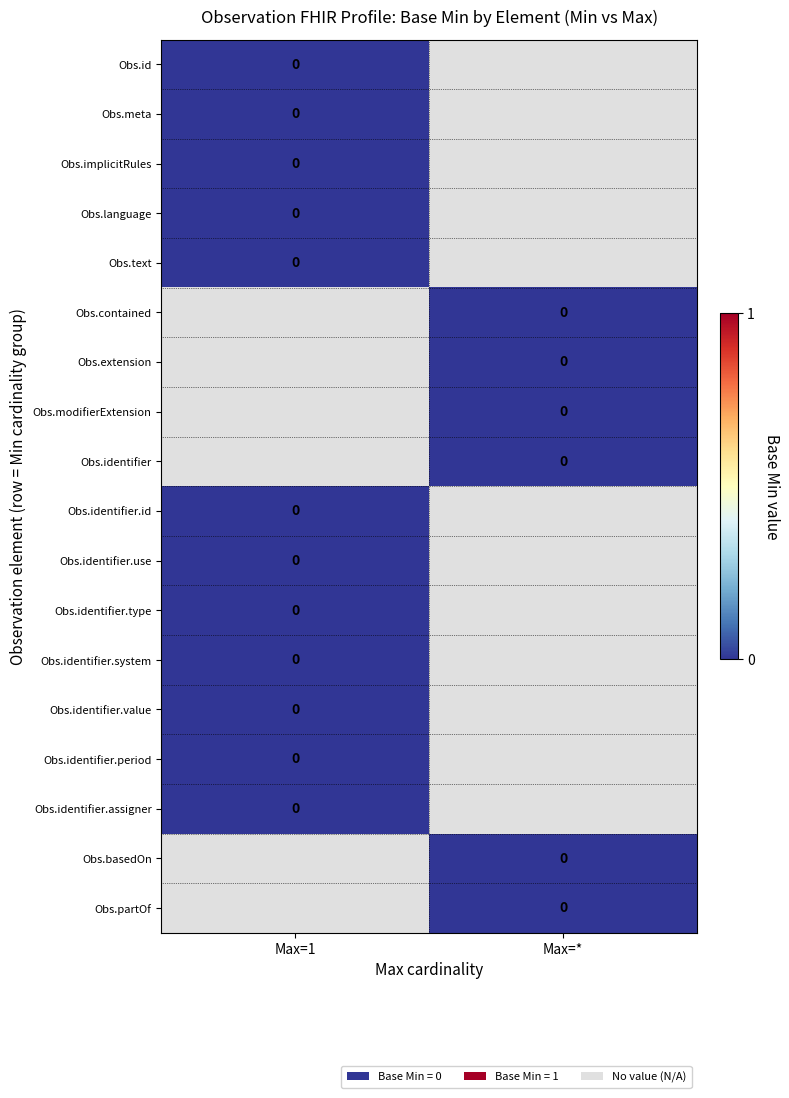

The chart shows a value of 0 at 0|1. True or false?

True